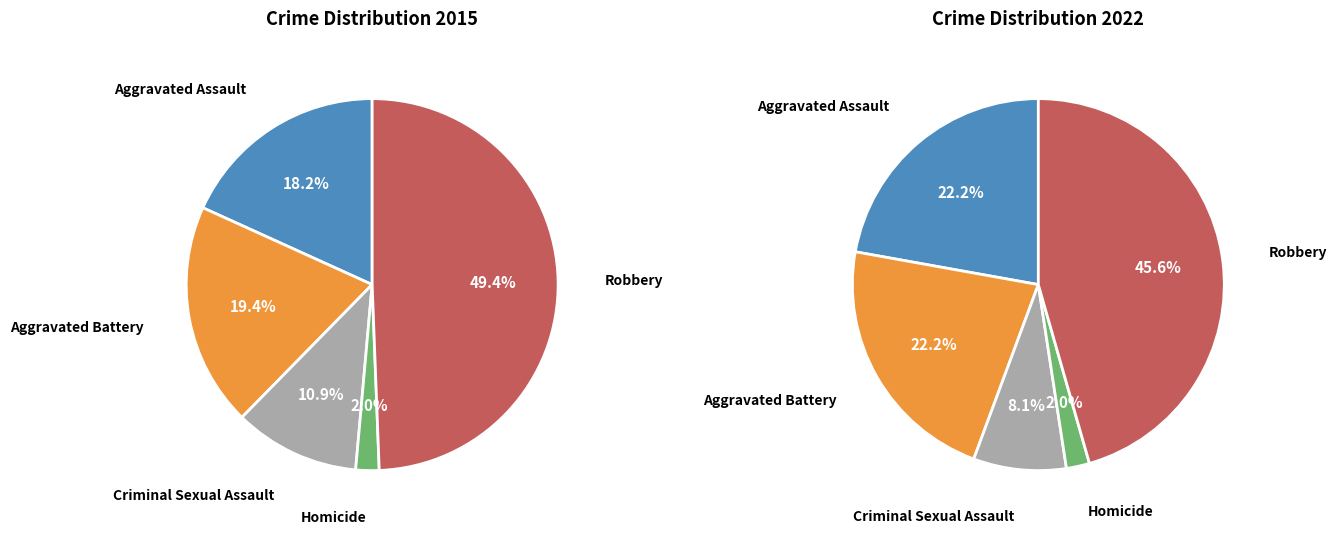

The Robbery slice represents 46% of the pie. True or false?

True